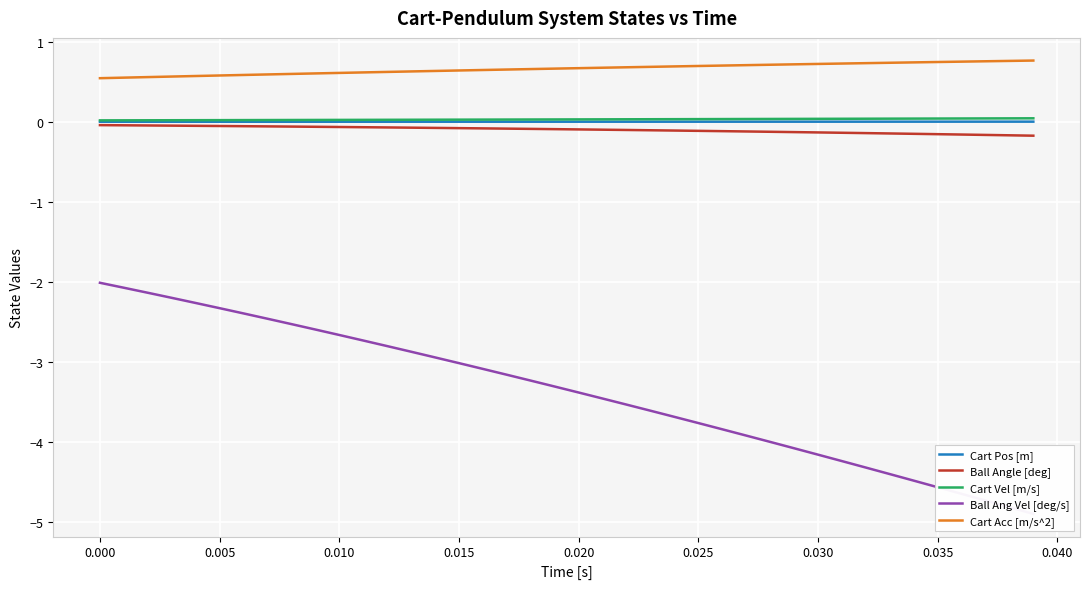

Which series has the largest total across all categories?

Cart Acc [m/s^2]